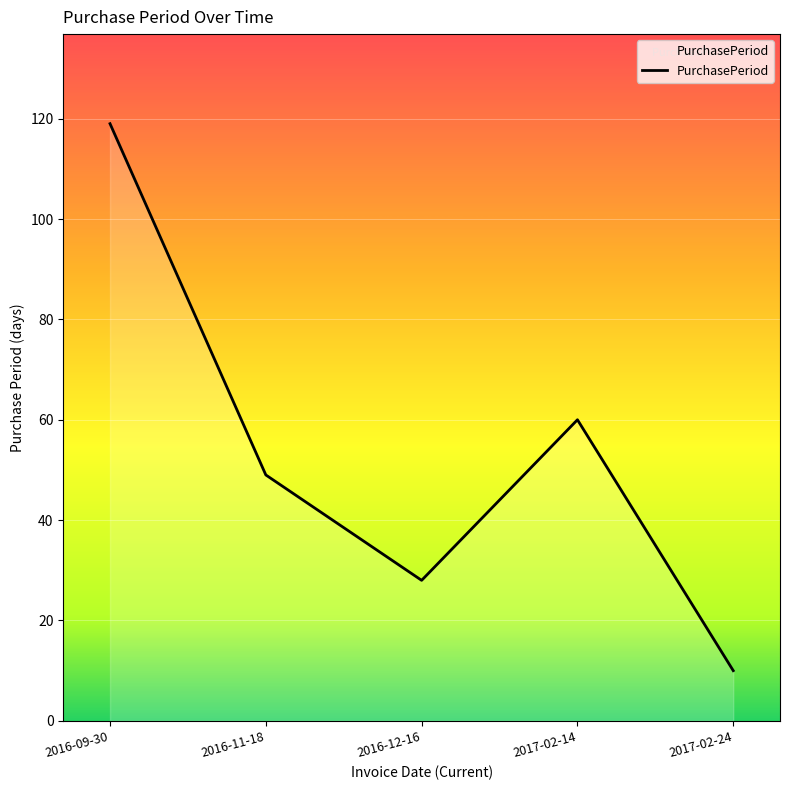

What is the difference between the maximum and minimum values?

109